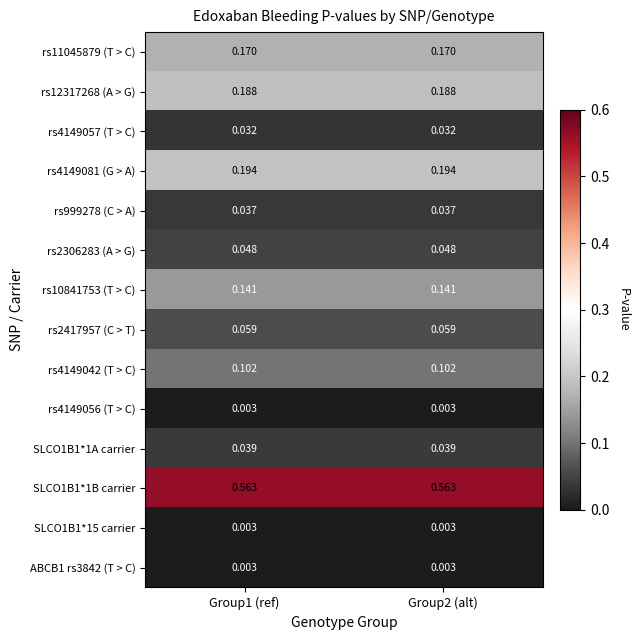

Is the value of rs2306283 (A > G) at Group2 (alt) greater than the value of rs999278 (C > A) at Group1 (ref)?

Yes